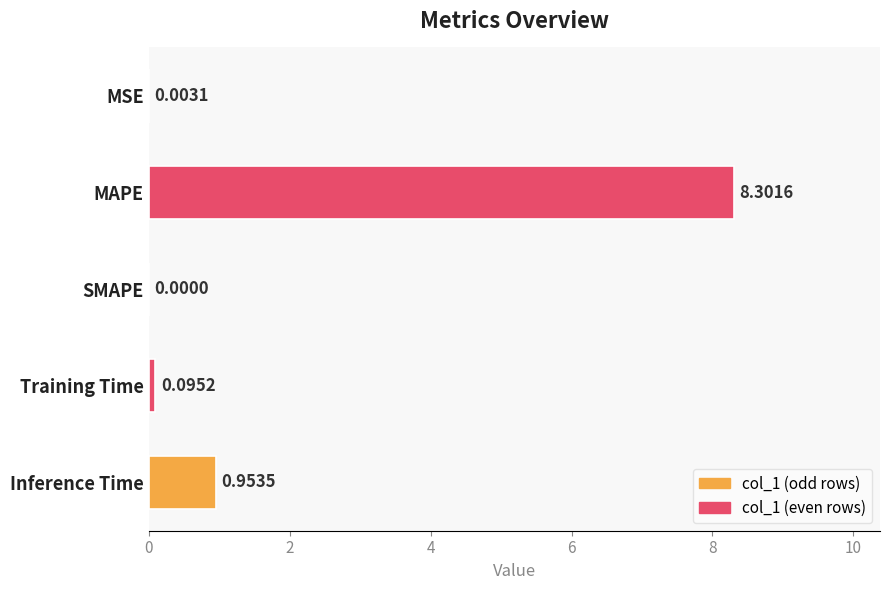

What is the sum of all values?

9.4